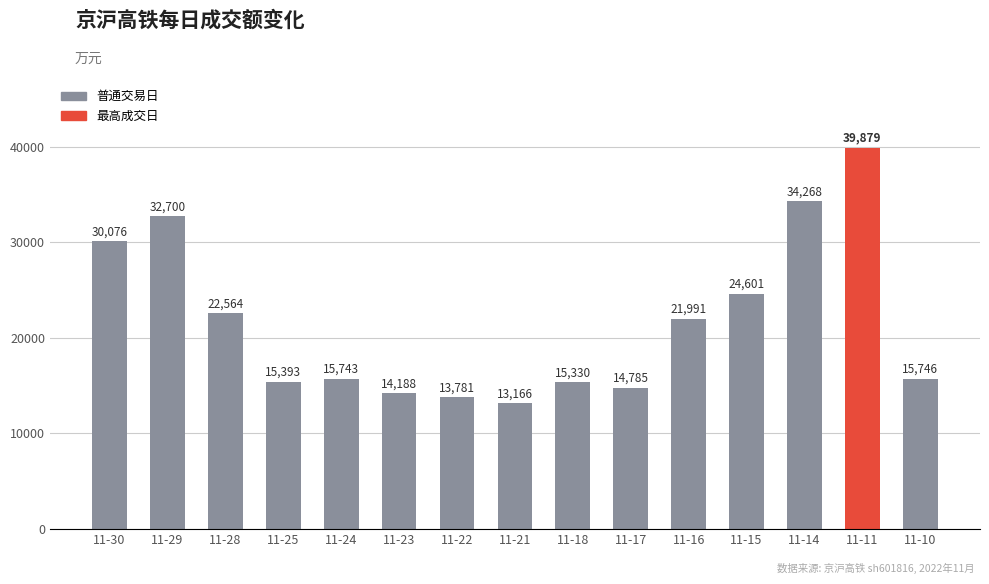

Rank the categories by value from highest to lowest.

11-11, 11-14, 11-29, 11-30, 11-15, 11-28, 11-16, 11-10, 11-24, 11-25, 11-18, 11-17, 11-23, 11-22, 11-21